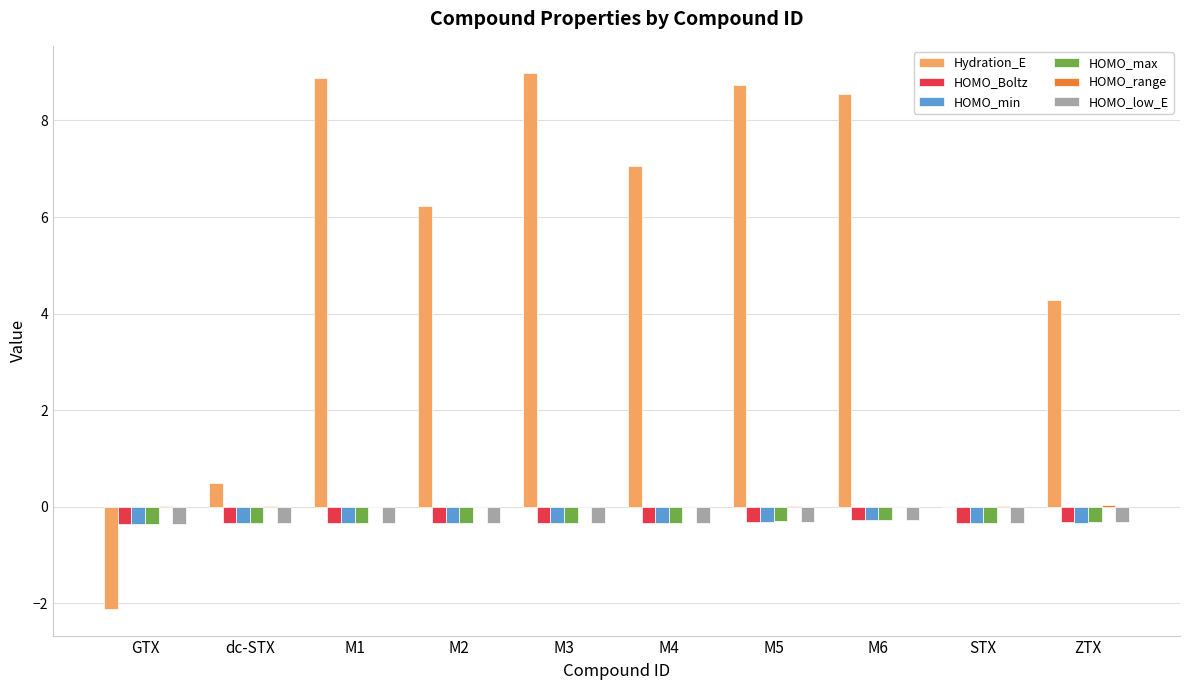

The HOMO_Boltz series shows -0.3 at STX. True or false?

True